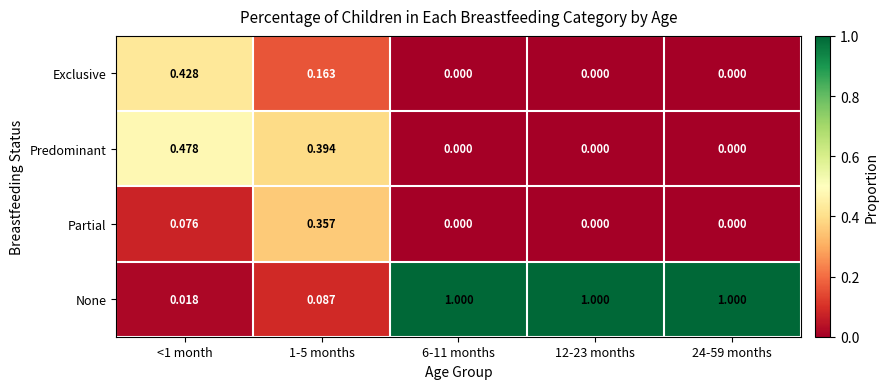

How many data points does each series have?

5